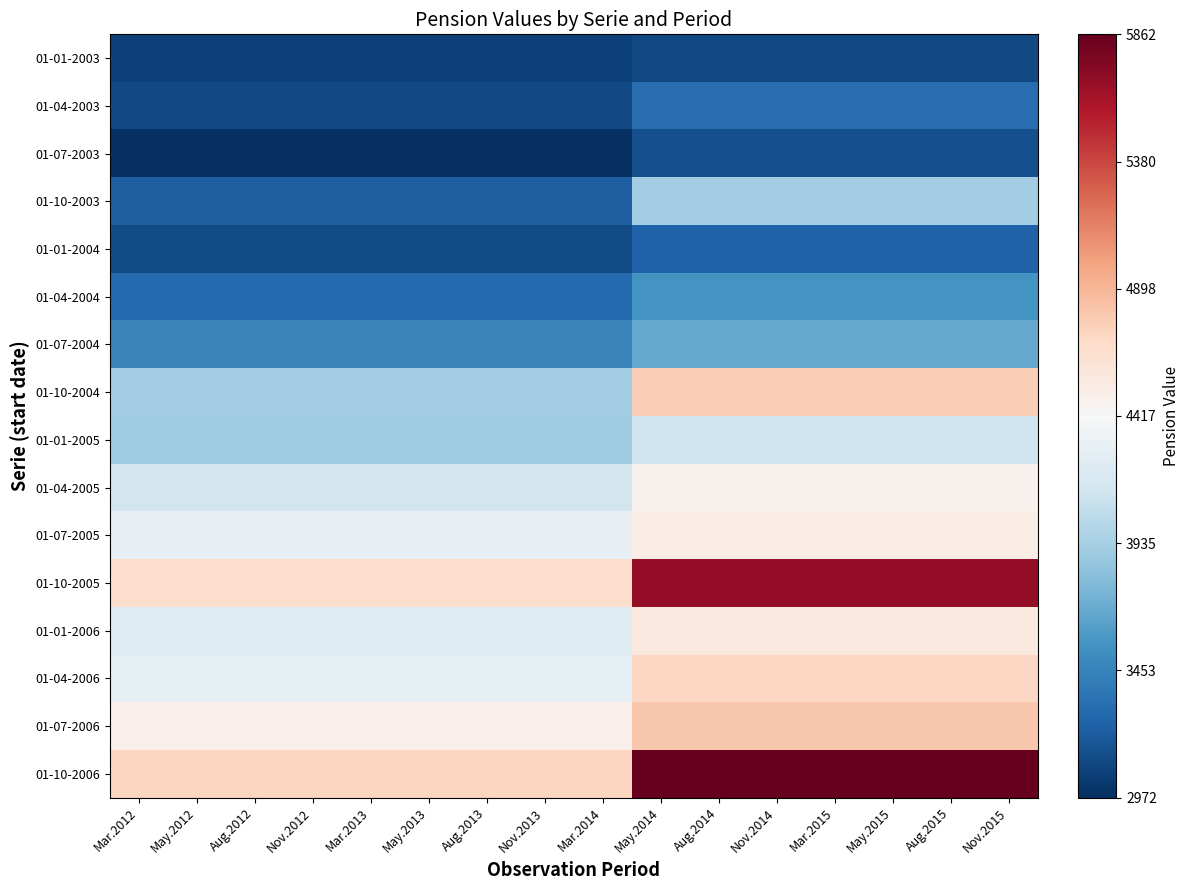

Rank the series by their maximum value, from lowest to highest.

01-01-2003, 01-07-2003, 01-01-2004, 01-04-2003, 01-04-2004, 01-07-2004, 01-10-2003, 01-01-2005, 01-04-2005, 01-07-2005, 01-01-2006, 01-04-2006, 01-10-2004, 01-07-2006, 01-10-2005, 01-10-2006